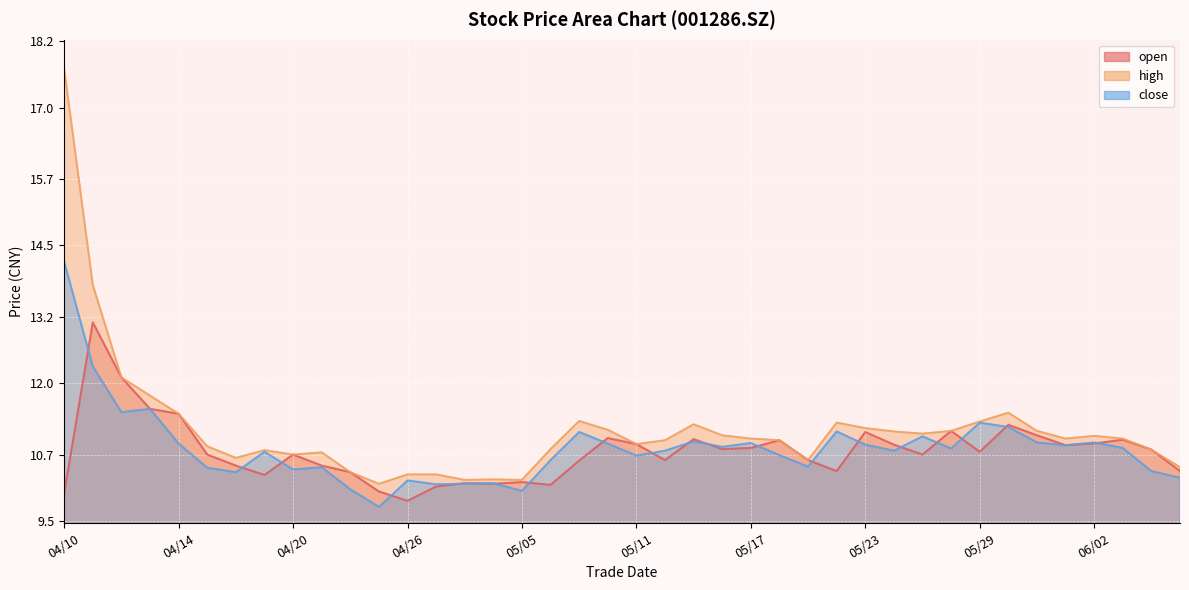

What is the label of the 27th point from the left?

05/19